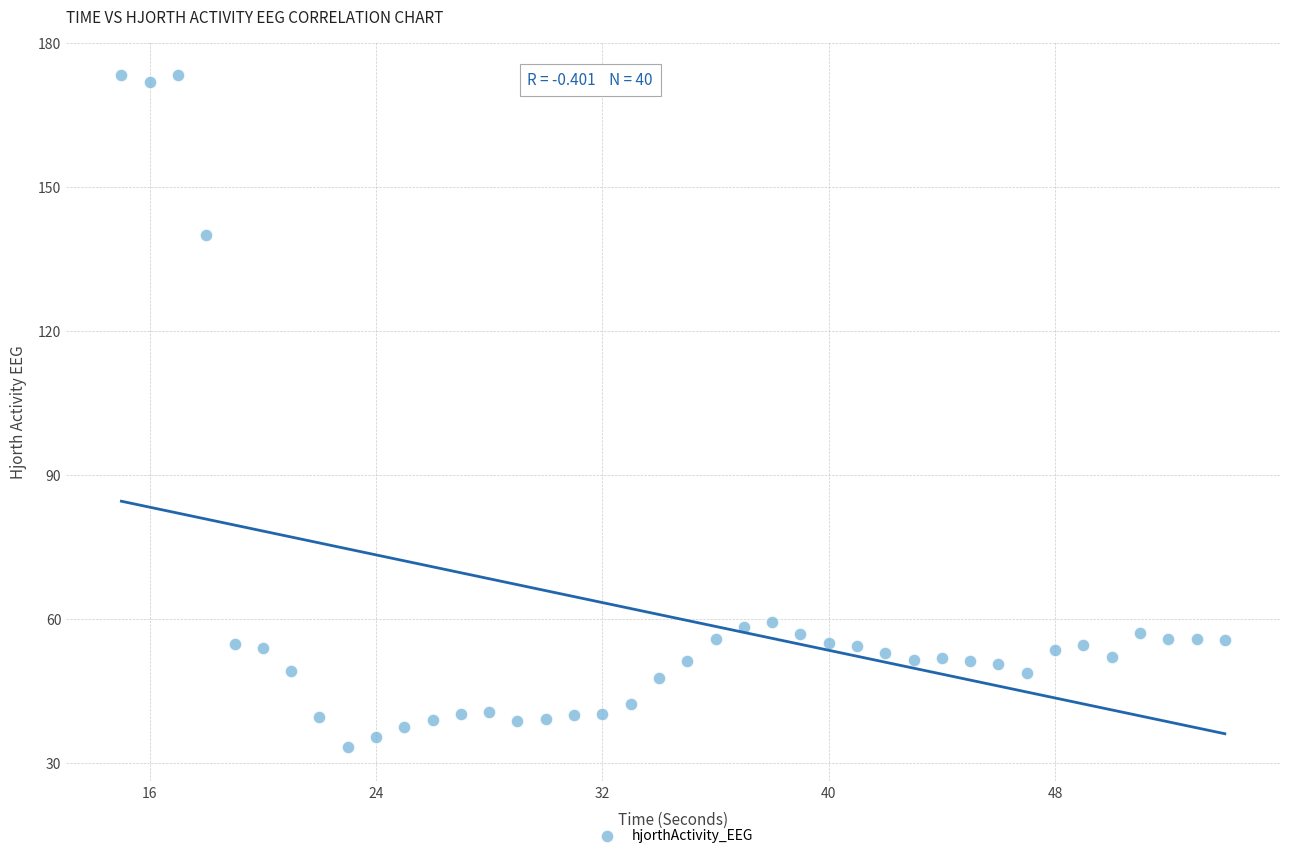

What is the range of X values (max minus min)?

39.0